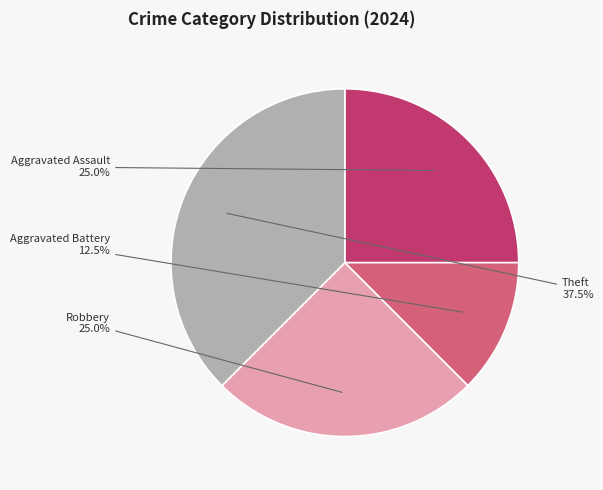

Which has a higher value, Aggravated Assault or Theft?

Theft